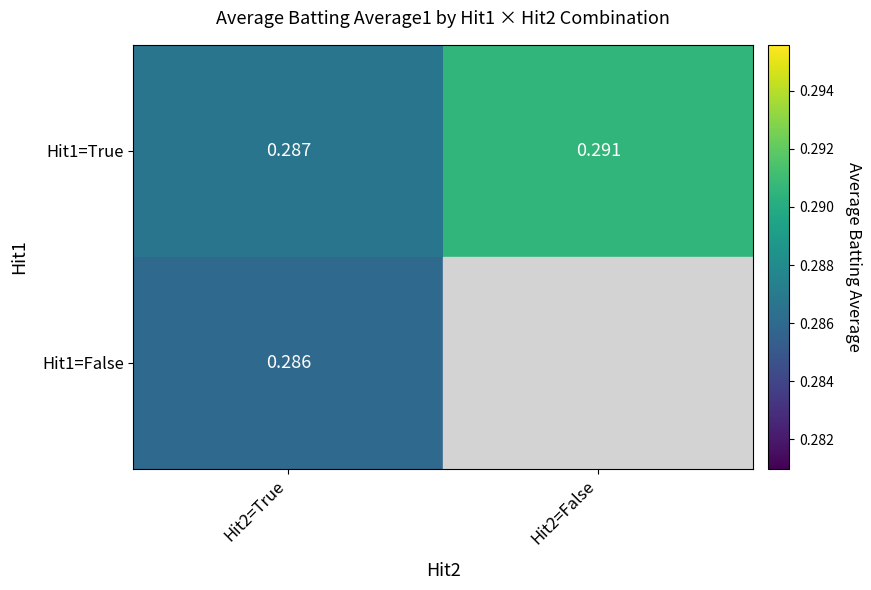

List the labels in order of Hit1=True value, smallest first.

Hit2=True, Hit2=False